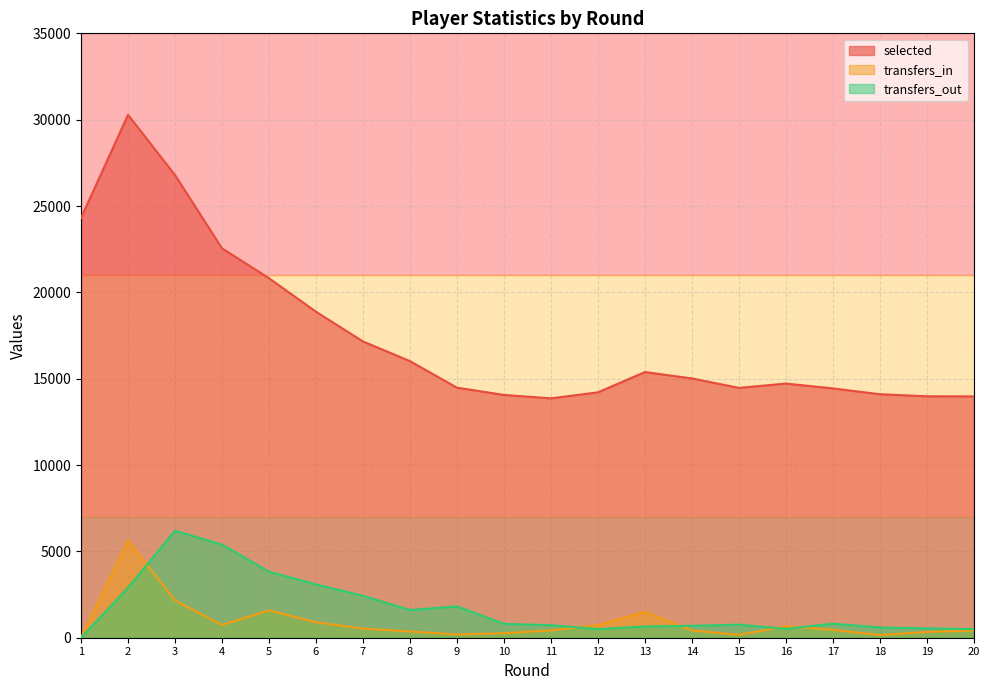

What is the average value of the transfers_out series?

1716